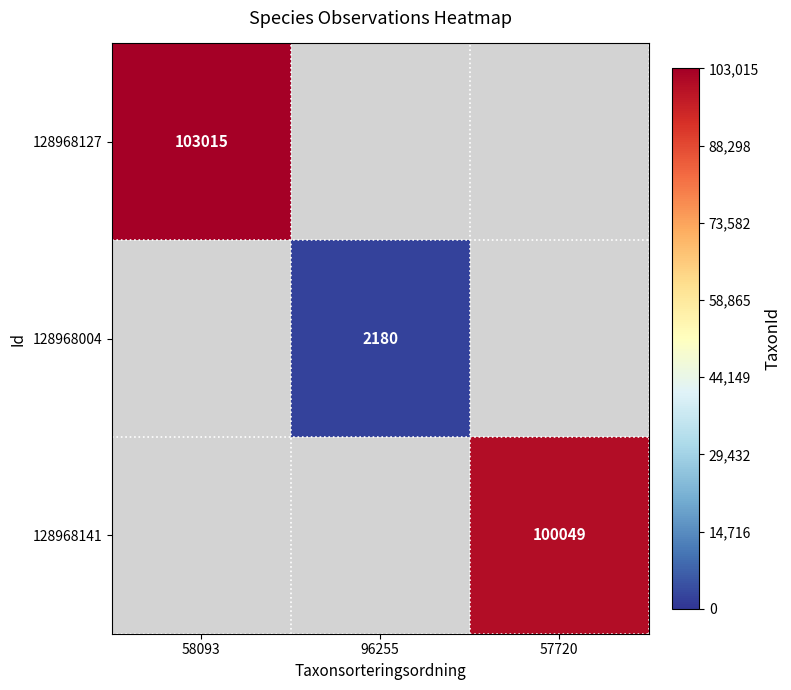

Is the value of 128968141 at 57720 greater than the value of 128968127 at 58093?

No